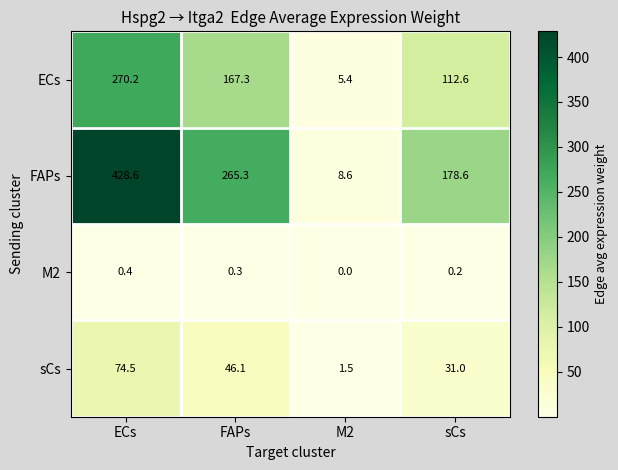

At sCs, list the series in order from smallest to largest.

M2, sCs, ECs, FAPs